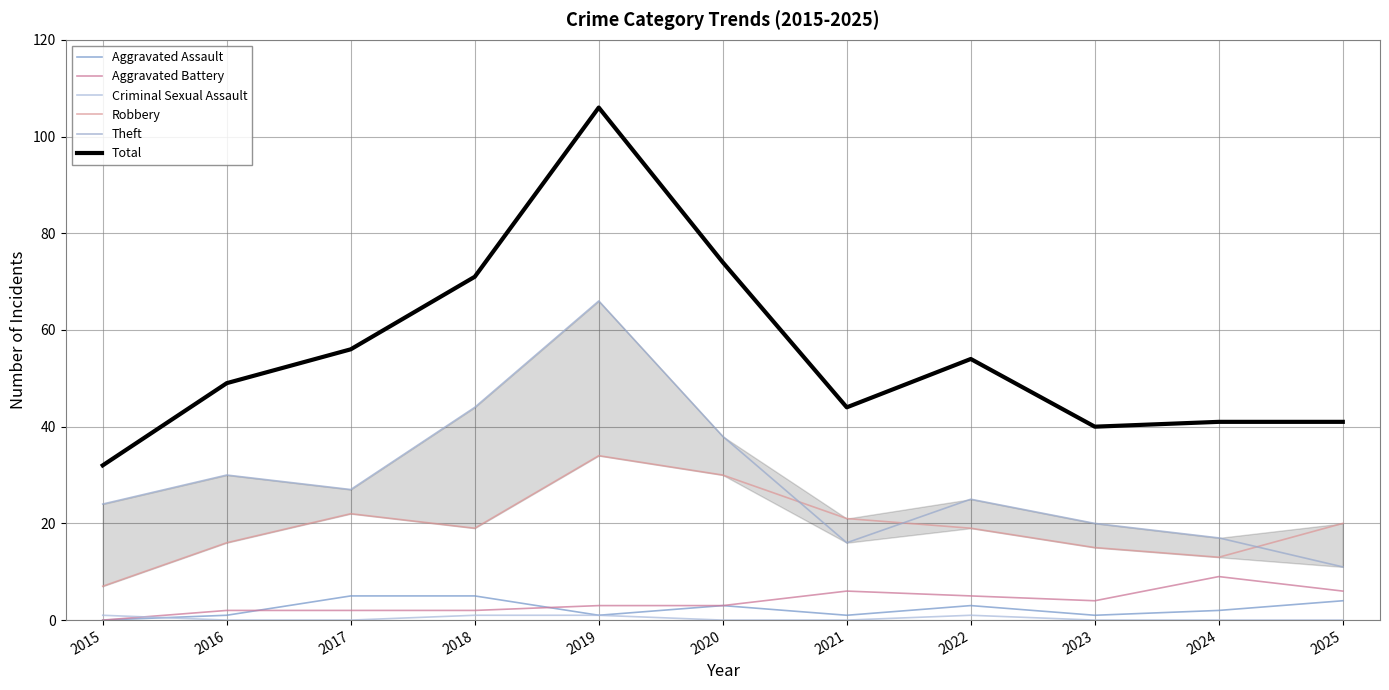

Between 2015 and 2017, which series saw the biggest shift?

Total